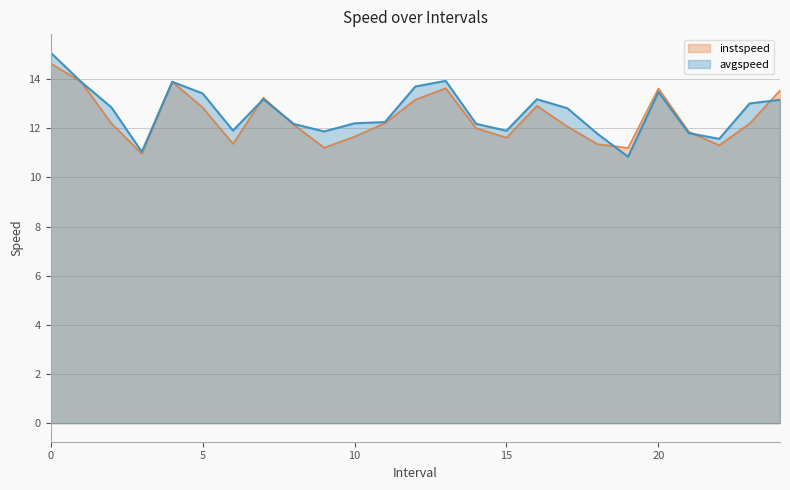

True or false: avgspeed and instspeed intersect in this chart.

True